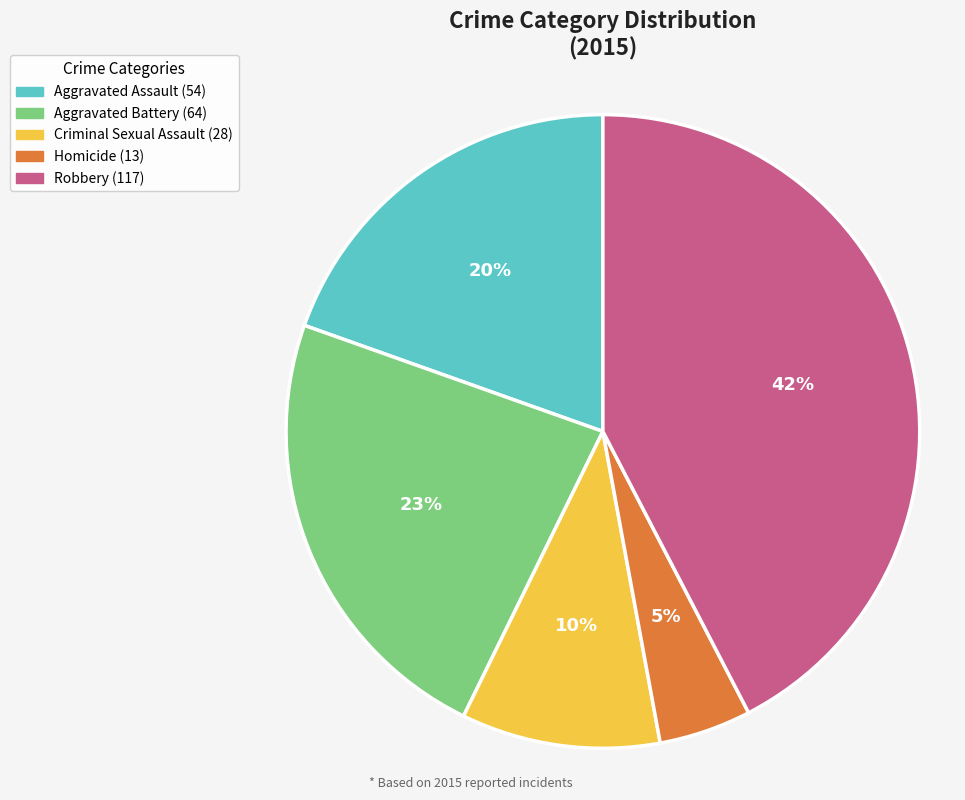

Approximately how many times larger is the value at Aggravated Battery compared to Robbery?

0.5